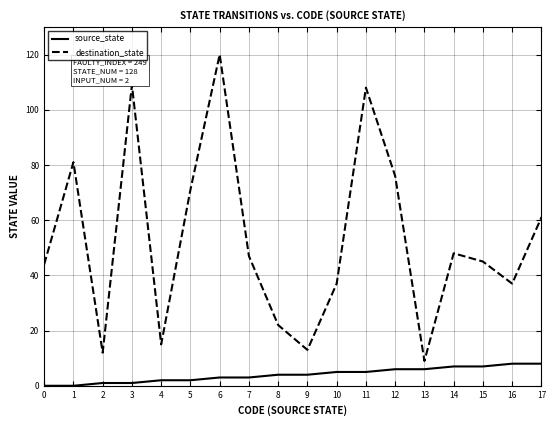

What is the maximum value for source_state?

17